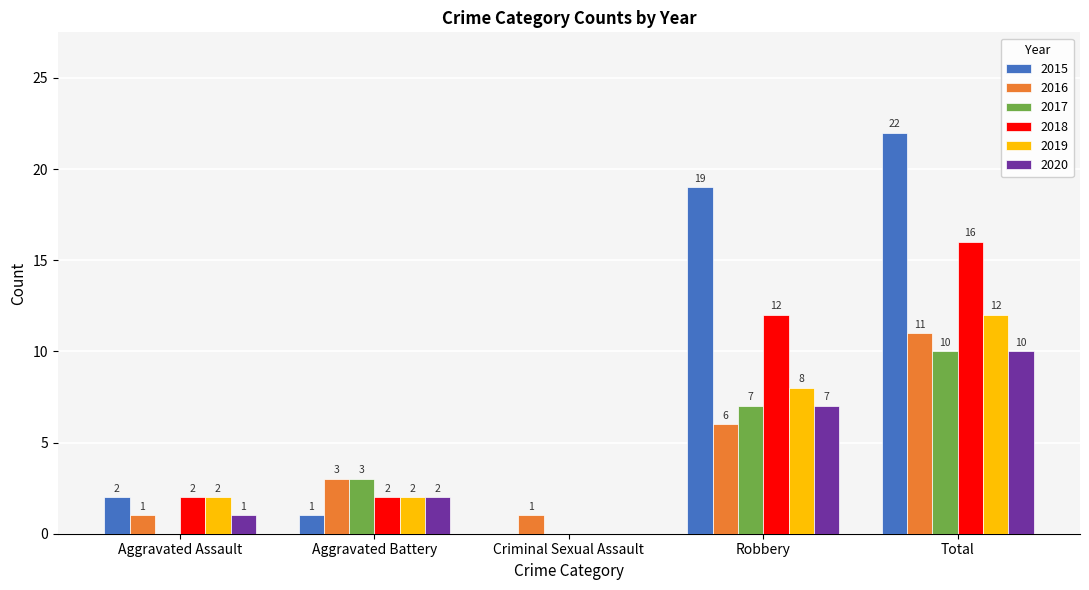

What are all the series names shown in the legend?

2015, 2016, 2017, 2018, 2019, 2020